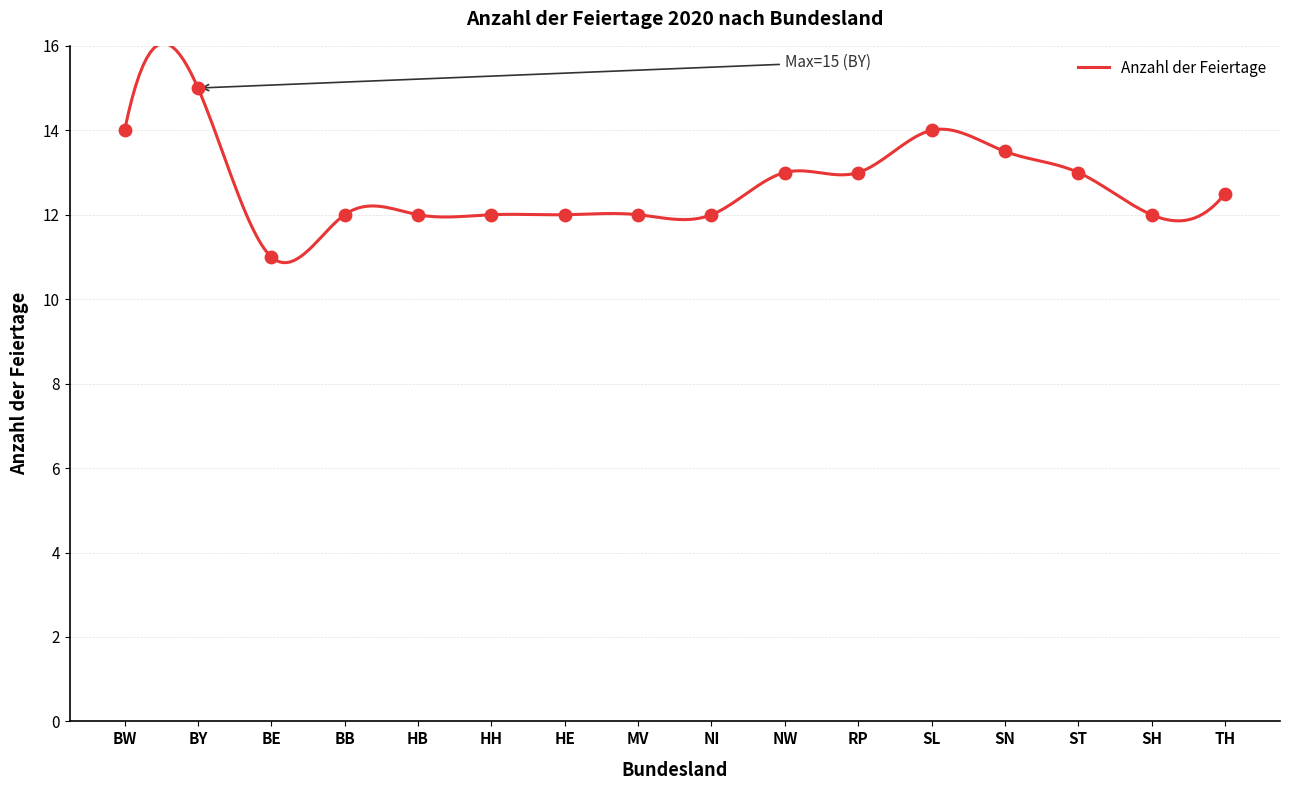

What is the ratio of the value at HE to the value at SN?

0.9